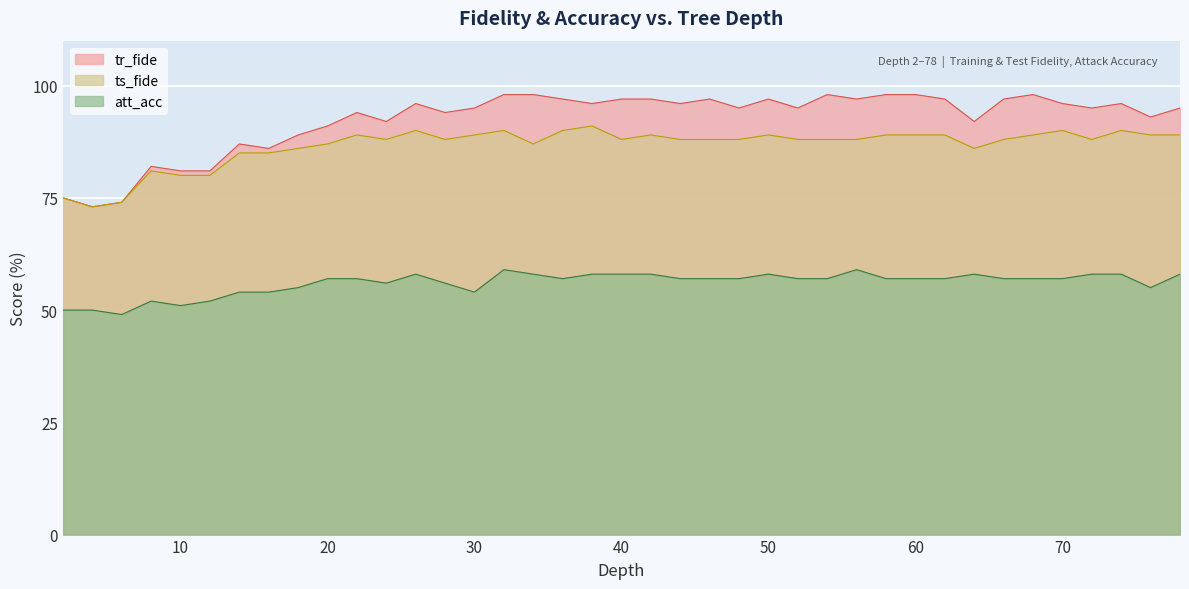

What is the value of the ts_fide point at the 37th from the left?

90